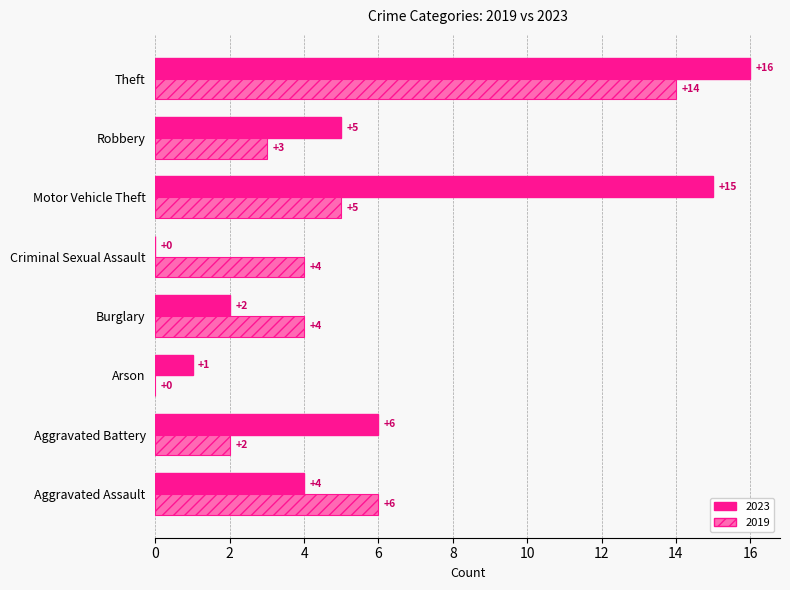

What is the sum of the 2023 values at Robbery and Arson?

6